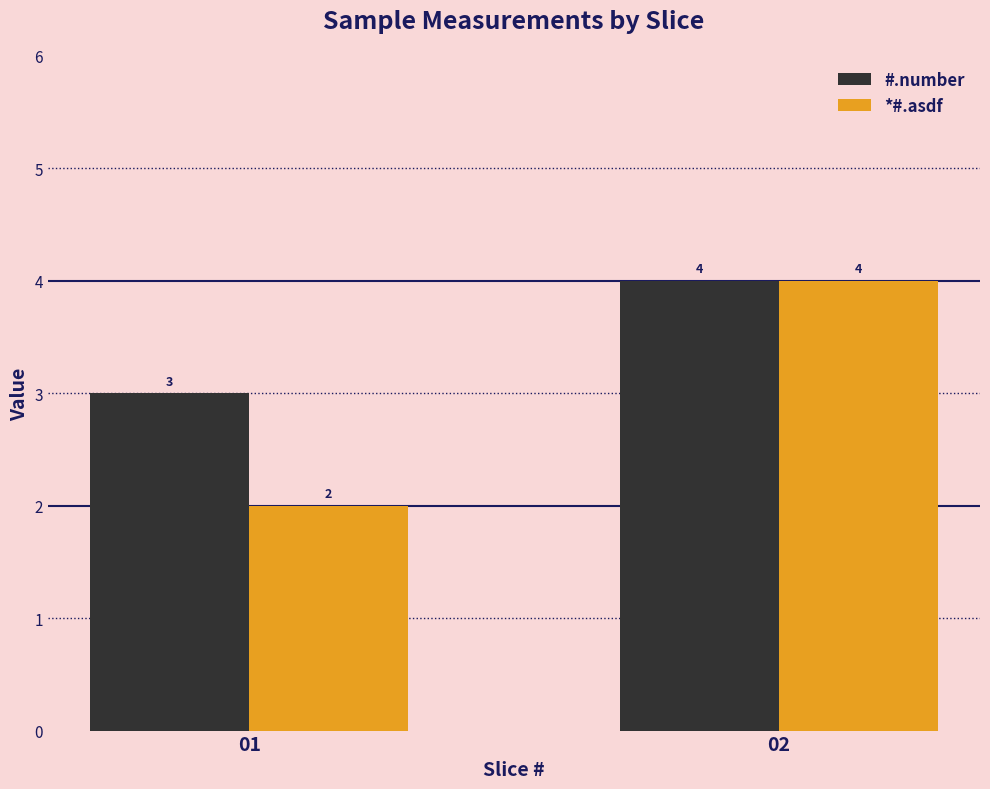

Reading left to right, what are all the values shown in this chart?

#.number: 3	4
*#.asdf: 2	4